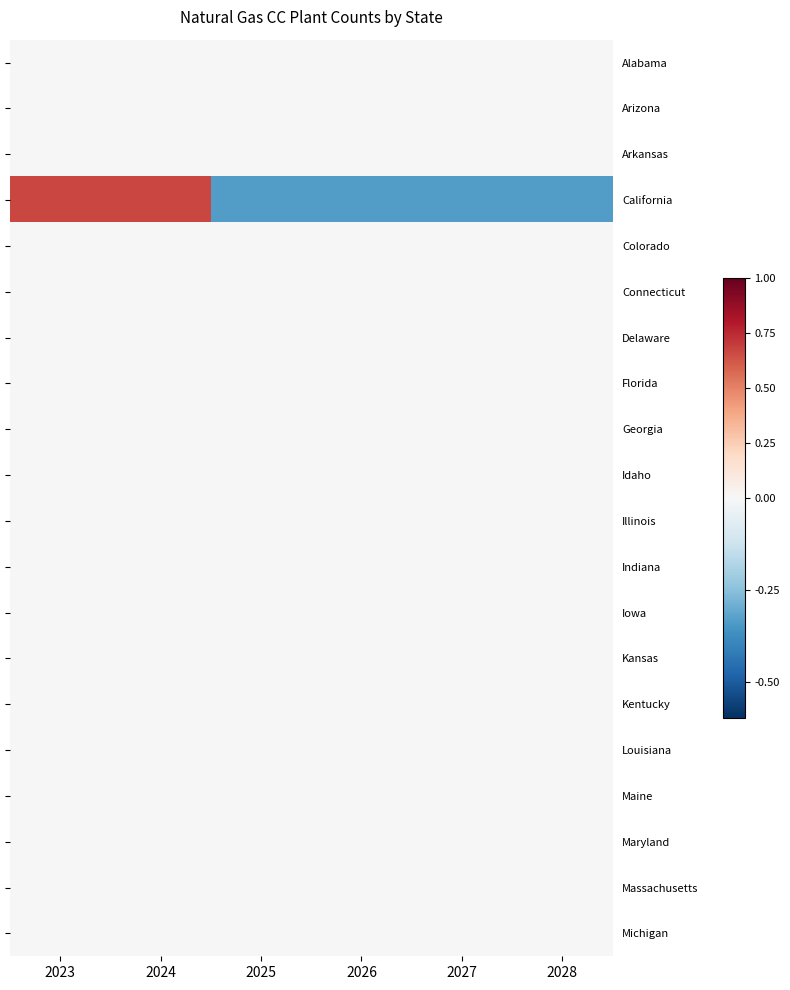

Which series has the widest spread of values?

California